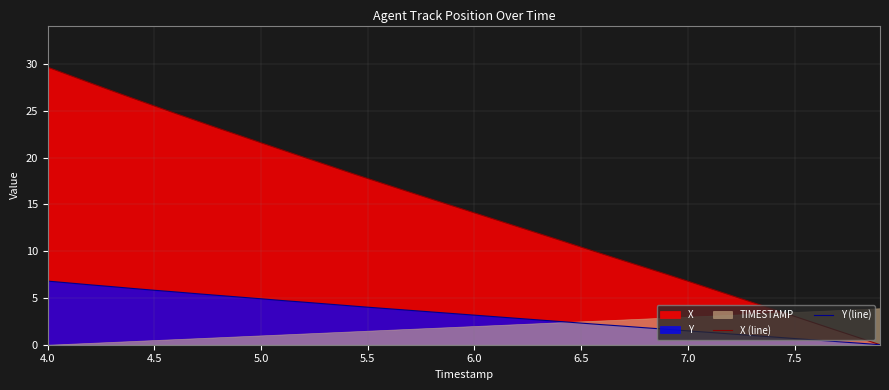

The Y (line) series shows 4.9 at 5.0. True or false?

True